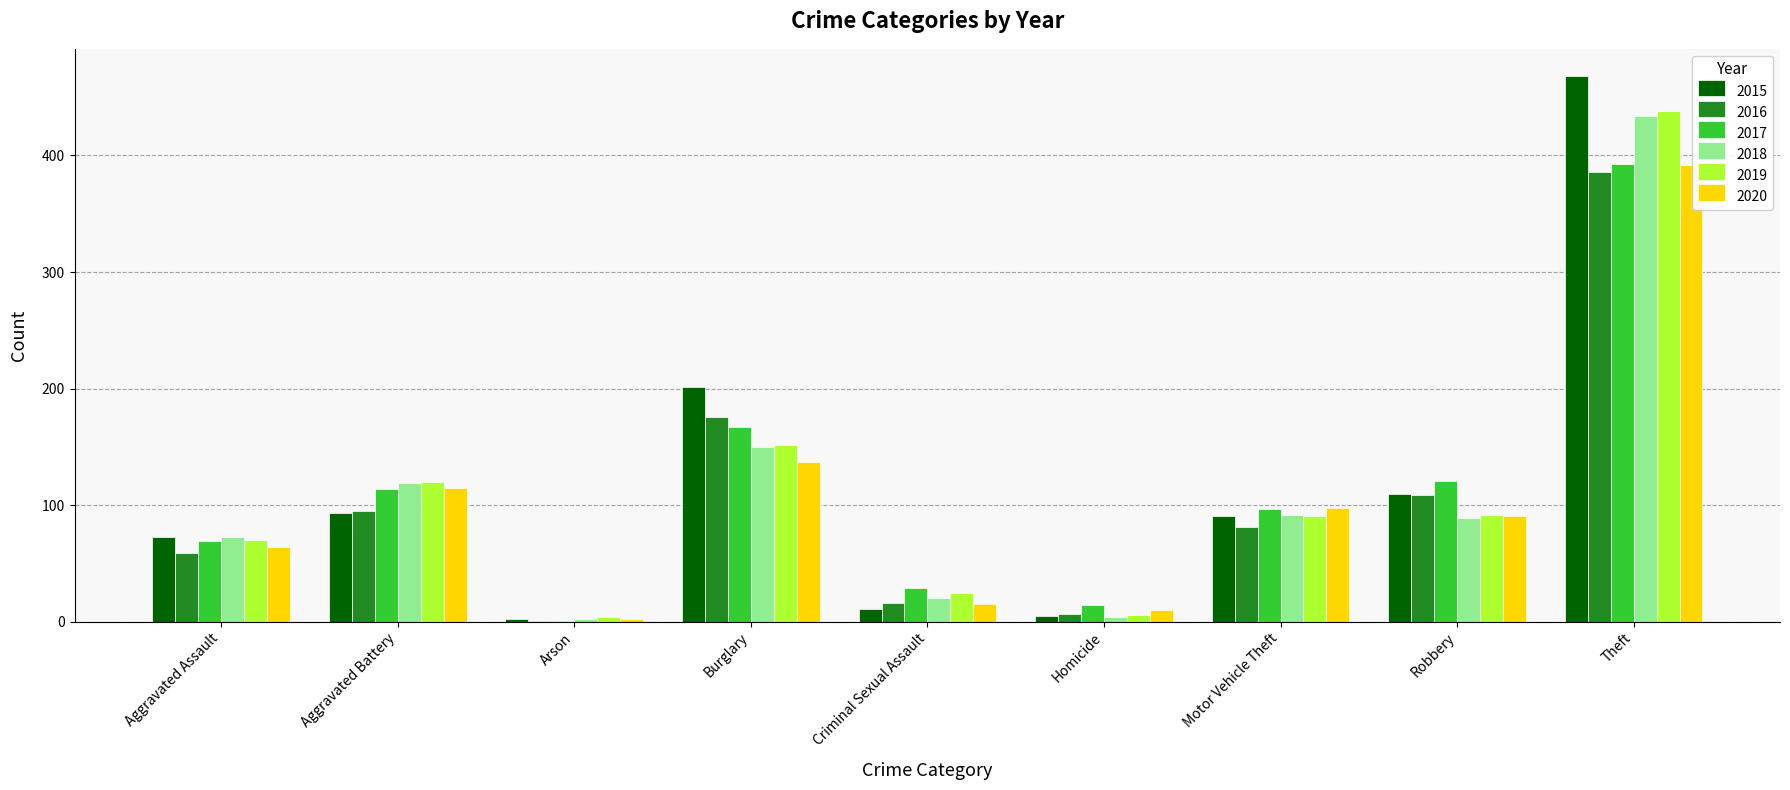

What value does the 2017 series have at Burglary, to the nearest 50?

150